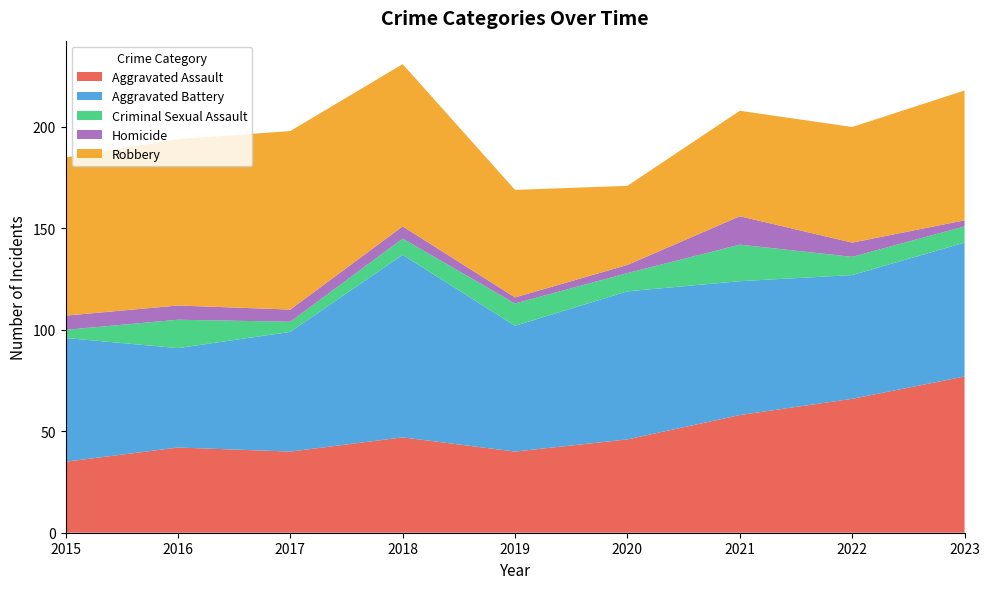

Reading left to right, what are all the values shown in this chart?

Aggravated Assault: 2015=35	2016=42	2017=40	2018=47	2019=40	2020=46	2021=58	2022=66	2023=77
Aggravated Battery: 2015=61	2016=49	2017=59	2018=90	2019=62	2020=73	2021=66	2022=61	2023=66
Criminal Sexual Assault: 2015=4	2016=14	2017=5	2018=8	2019=11	2020=9	2021=18	2022=9	2023=8
Homicide: 2015=7	2016=7	2017=6	2018=6	2019=3	2020=4	2021=14	2022=7	2023=3
Robbery: 2015=78	2016=82	2017=88	2018=80	2019=53	2020=39	2021=52	2022=57	2023=64